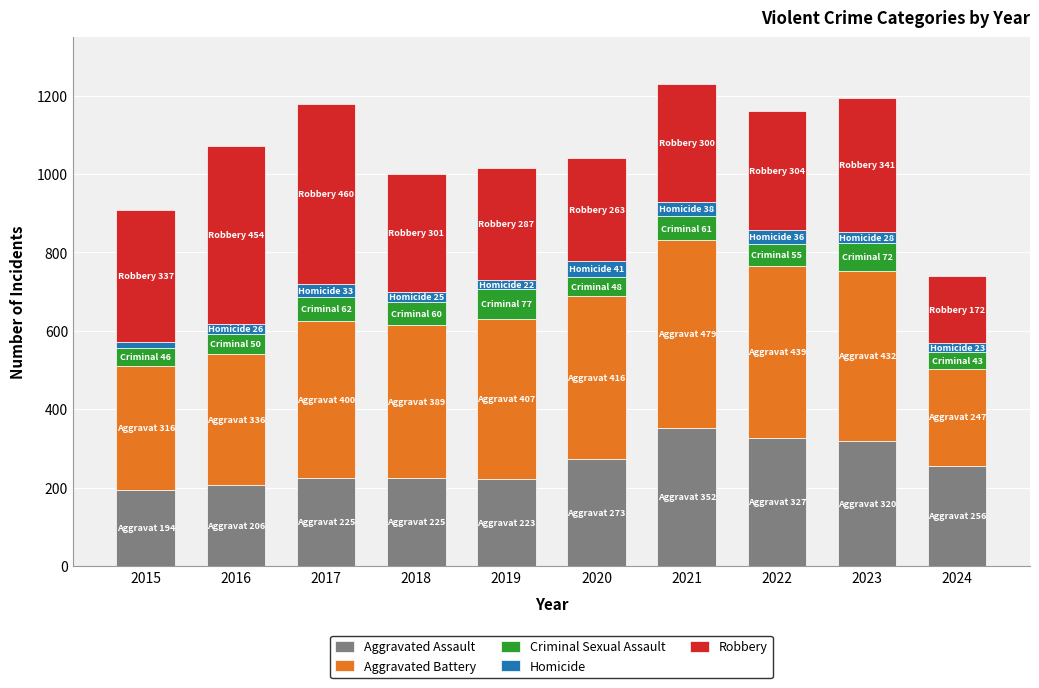

The Aggravated Assault series shows 314 at 2017. True or false?

False